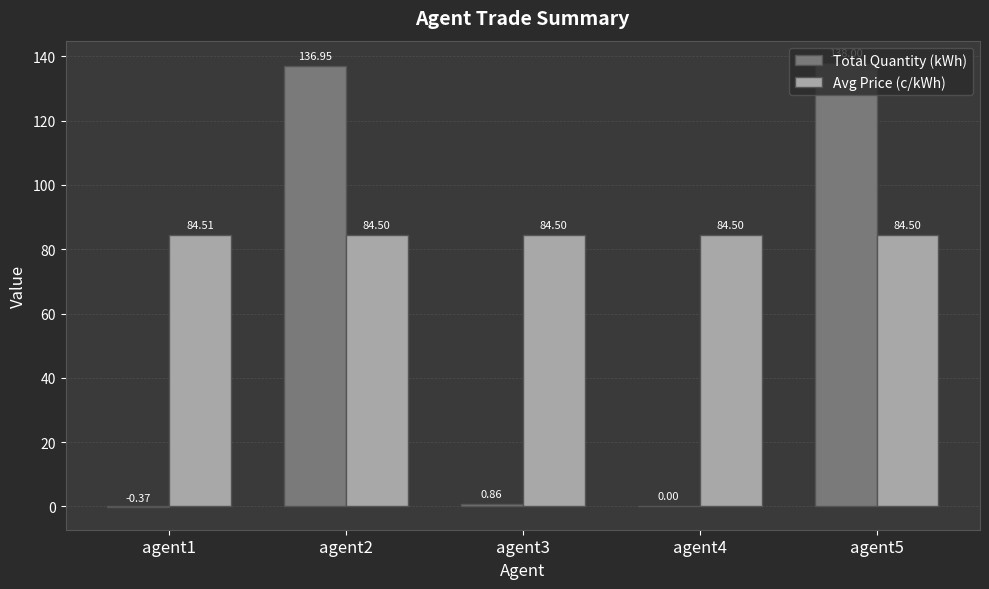

What is the sum of all Avg Price (c/kWh) values?

422.5